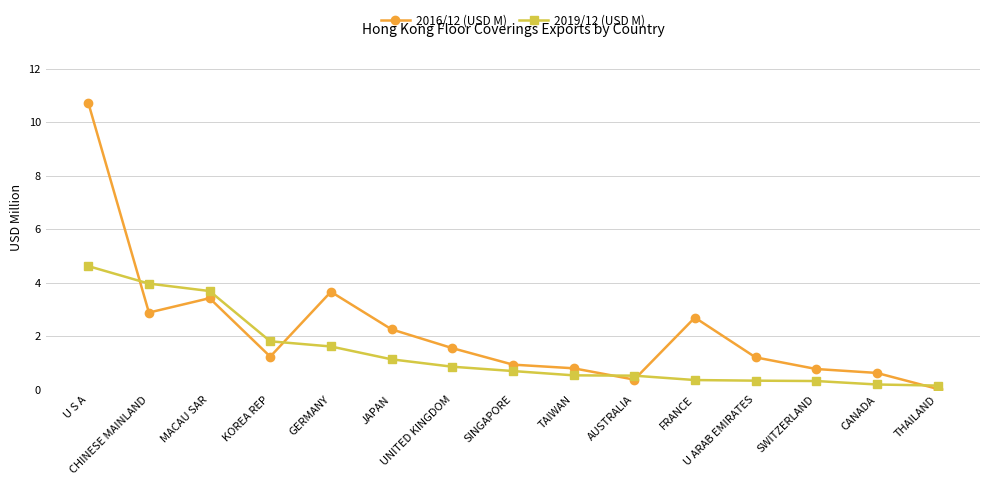

Which series changed the most between U S A and UNITED KINGDOM?

2016/12 (USD M)